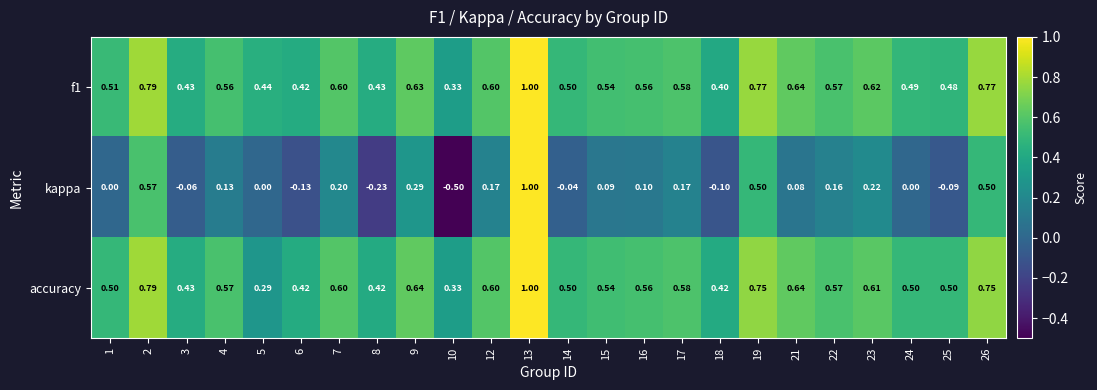

Which series changed the most between 3 and 18?

kappa